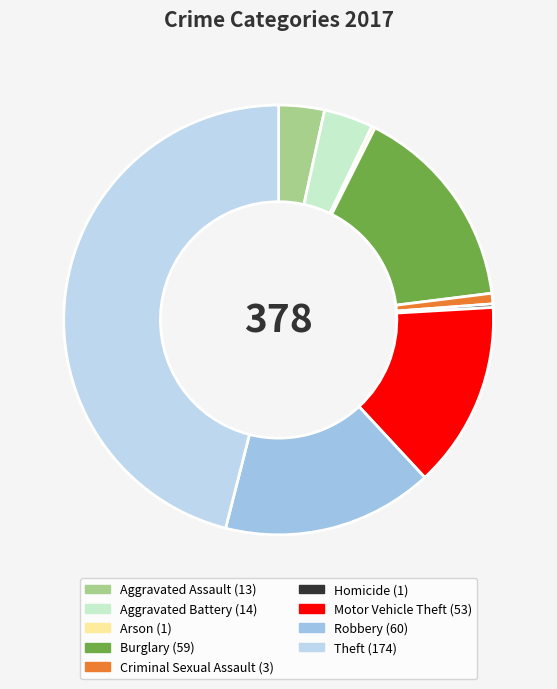

True or false: Robbery accounts for 26% of the total.

False